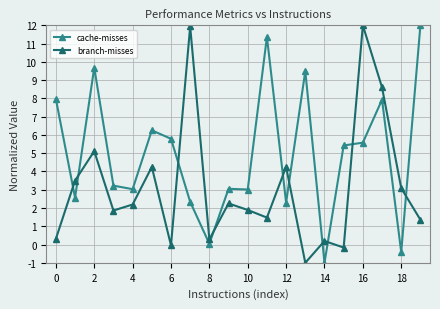

What is the sum of all branch-misses values?

63.3